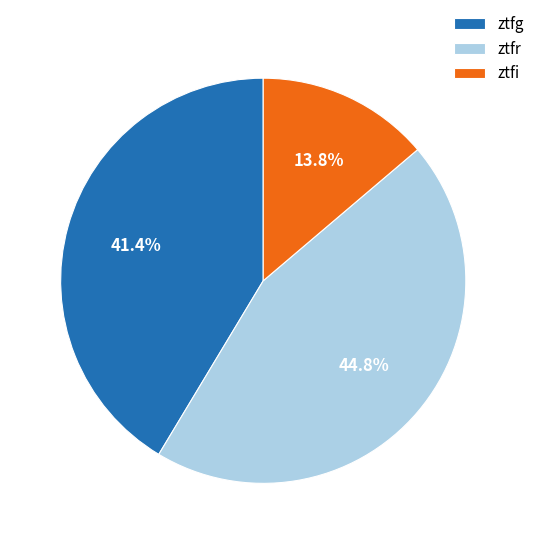

Which slice is the smallest?

ztfi